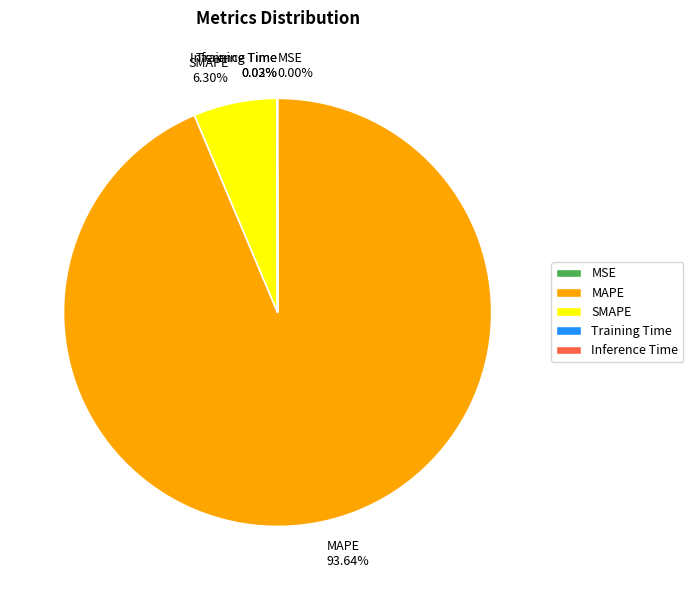

True or false: SMAPE accounts for 17% of the total.

False